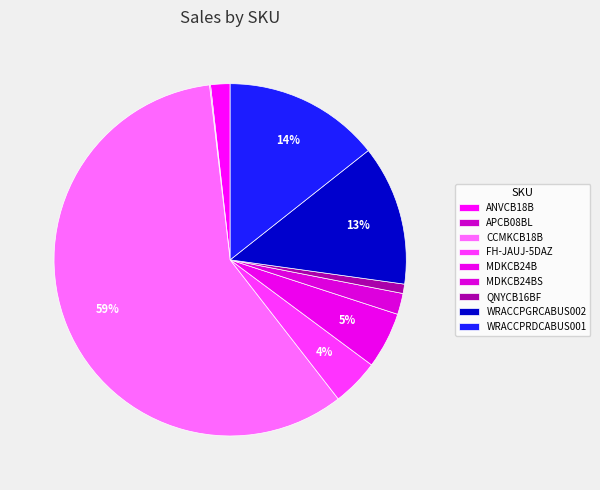

Is it true that APCB08BL is 0% of the pie?

True